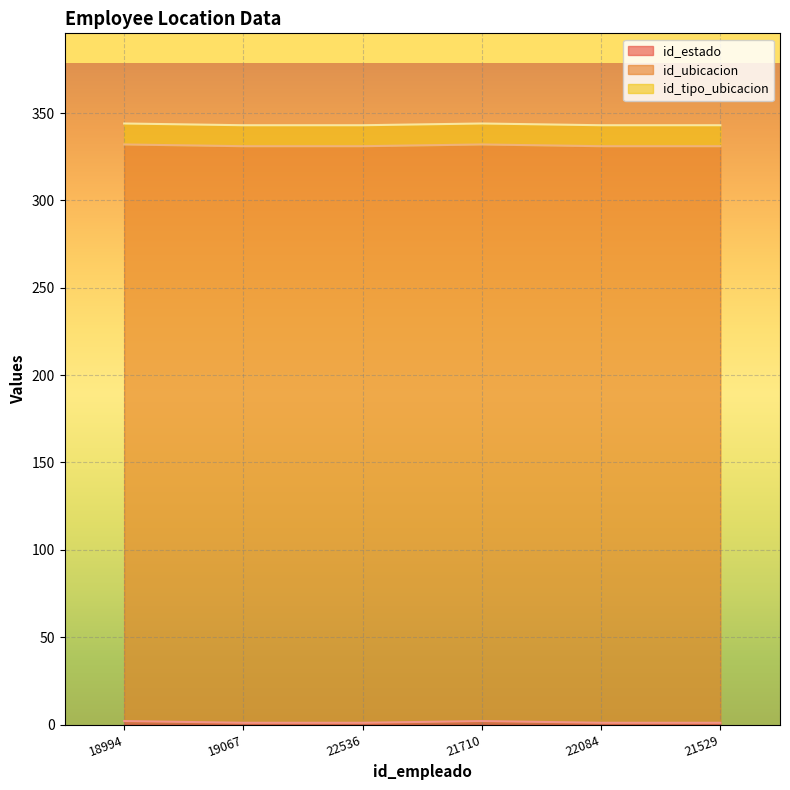

True or false: id_estado and id_tipo_ubicacion cross at least once.

False